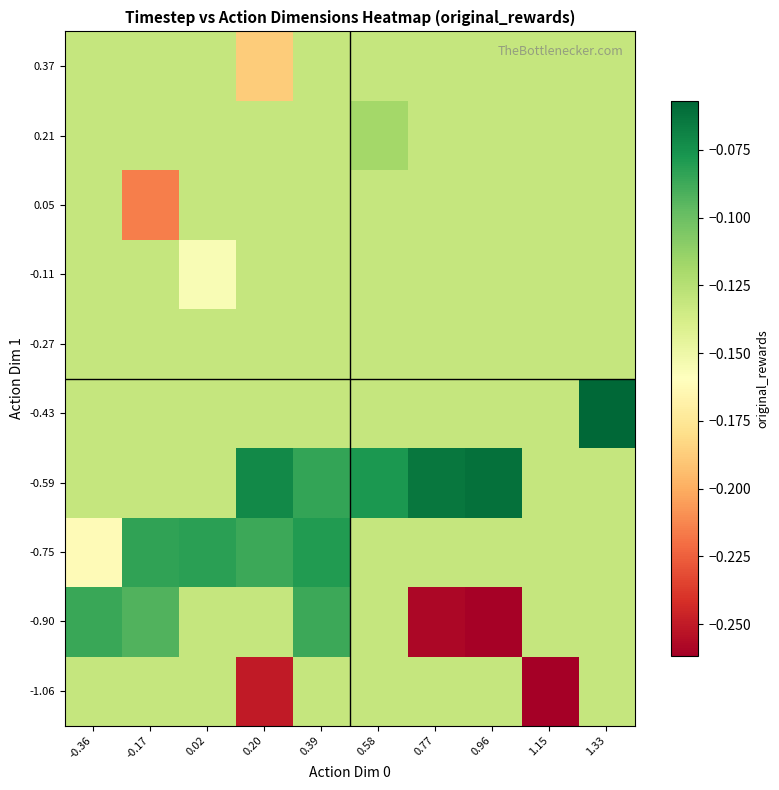

What is the greatest value displayed?

-0.1